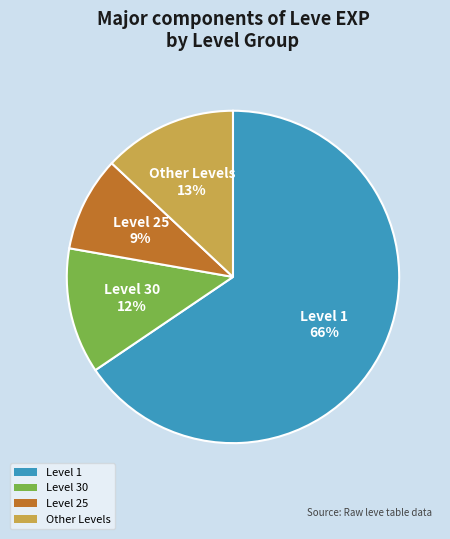

True or false: Level 1 accounts for 66% of the total.

True